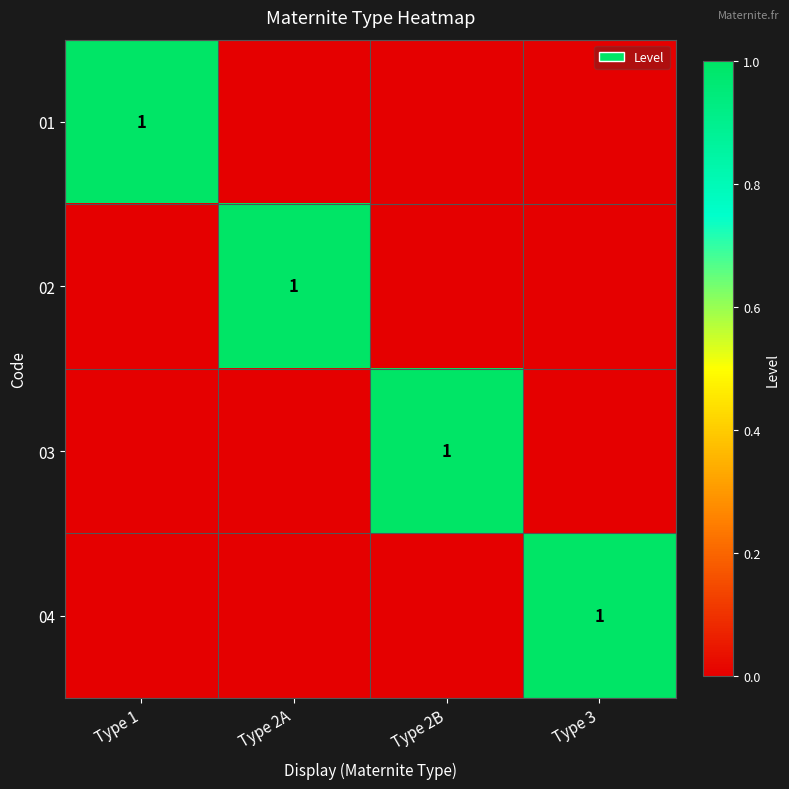

True or false: 02 has a value of 1 at Type 2A.

True